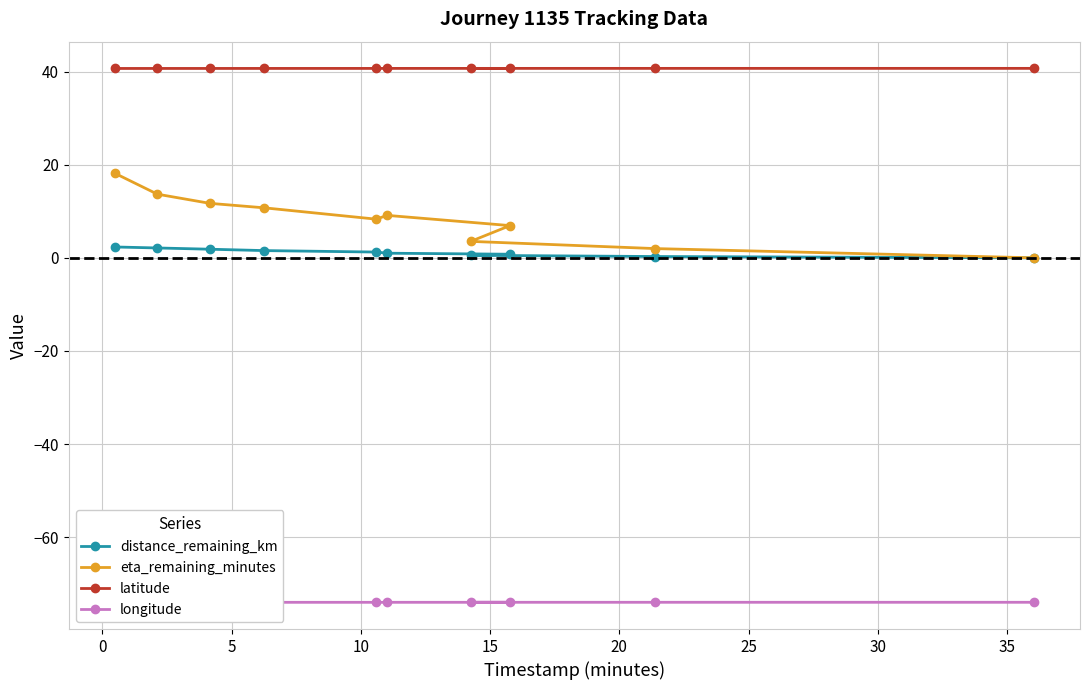

What is the value of the latitude point at the 10th from the left?

40.7